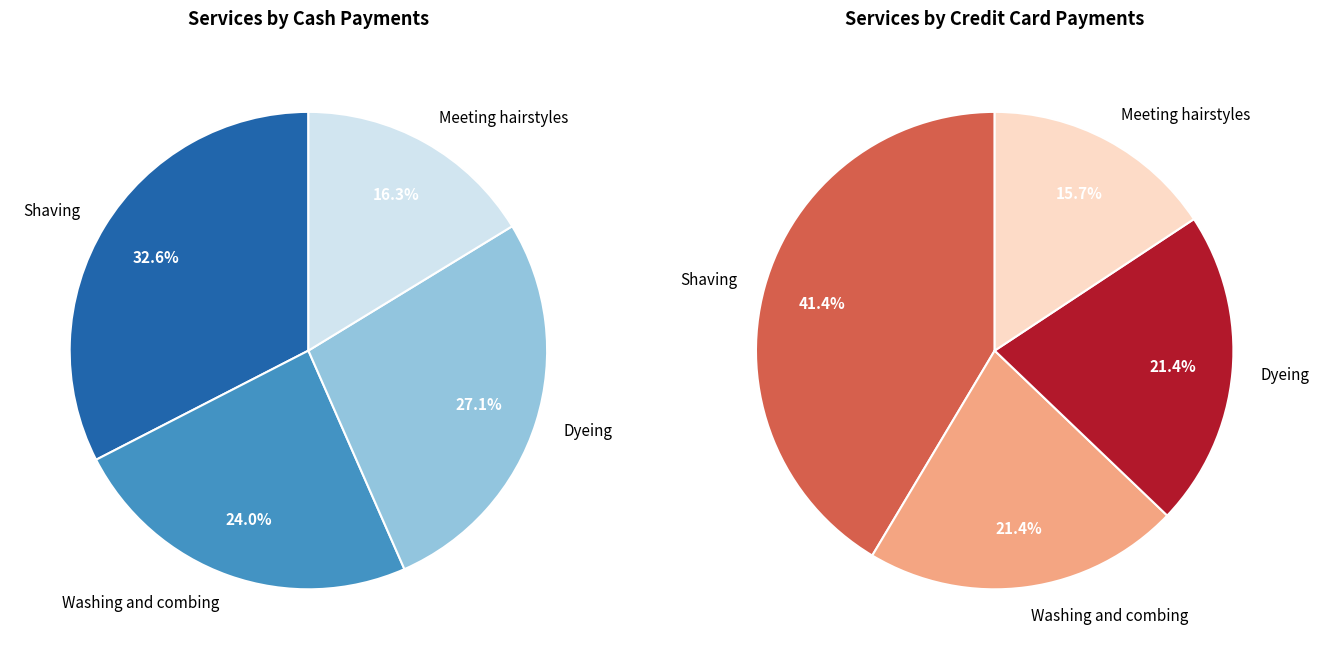

Is the sum of Dyeing and Meeting hairstyles greater than half?

No